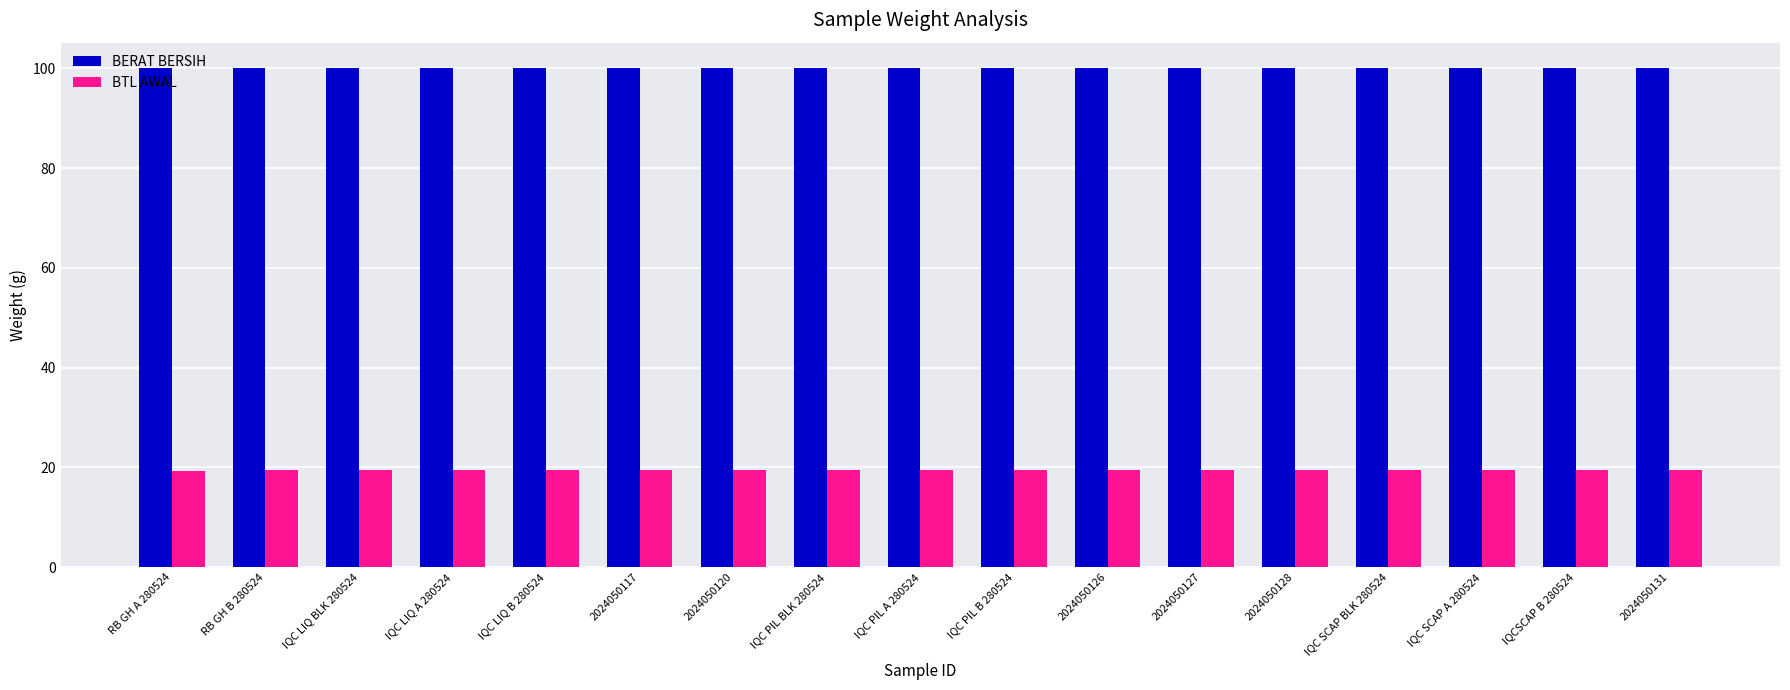

What are all the series names shown in the legend?

BERAT BERSIH, BTL AWAL